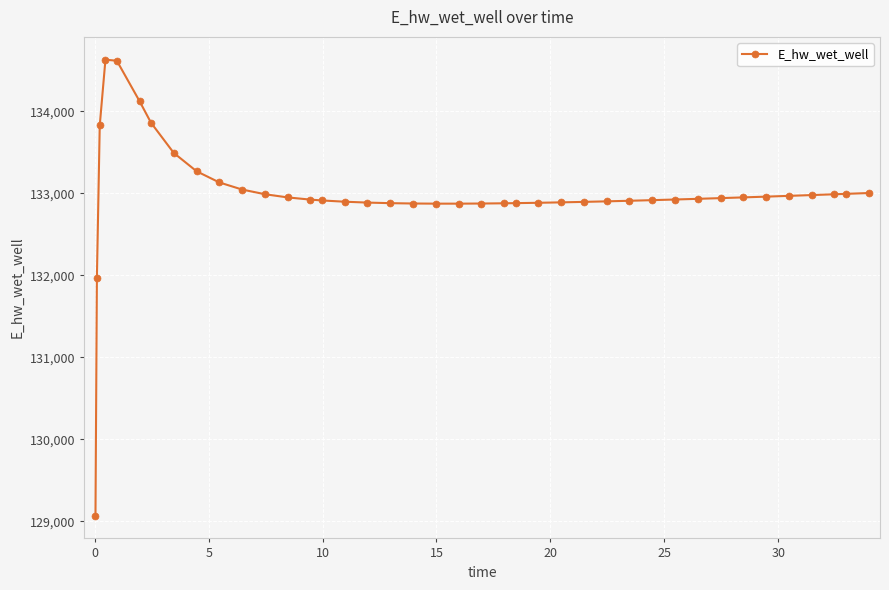

What is the difference between the maximum and minimum values?

5557.7